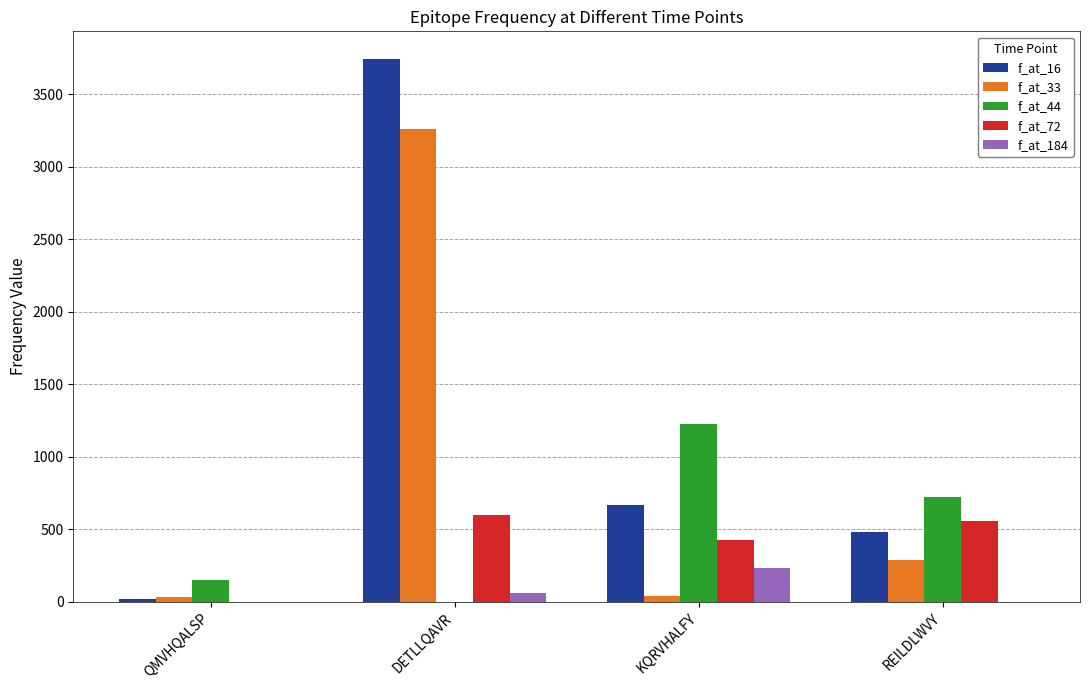

What is the total value across all series at REILDLWVY?

2049.3